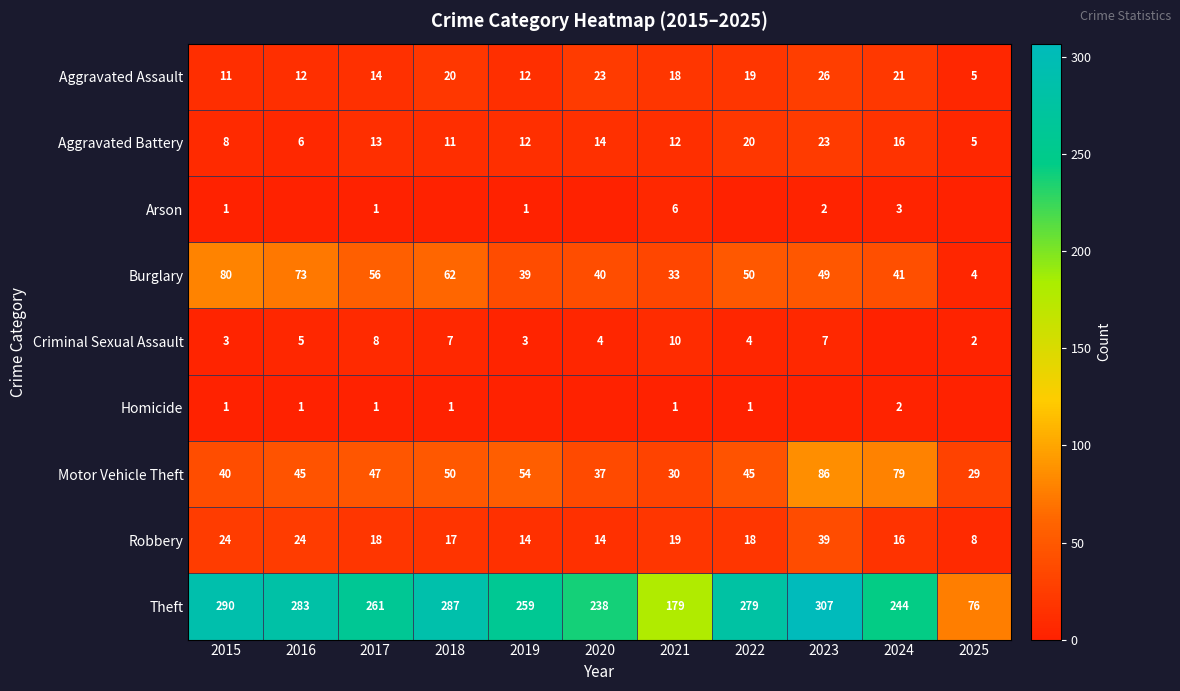

What is the difference between the maximum and minimum values in the Robbery series?

31